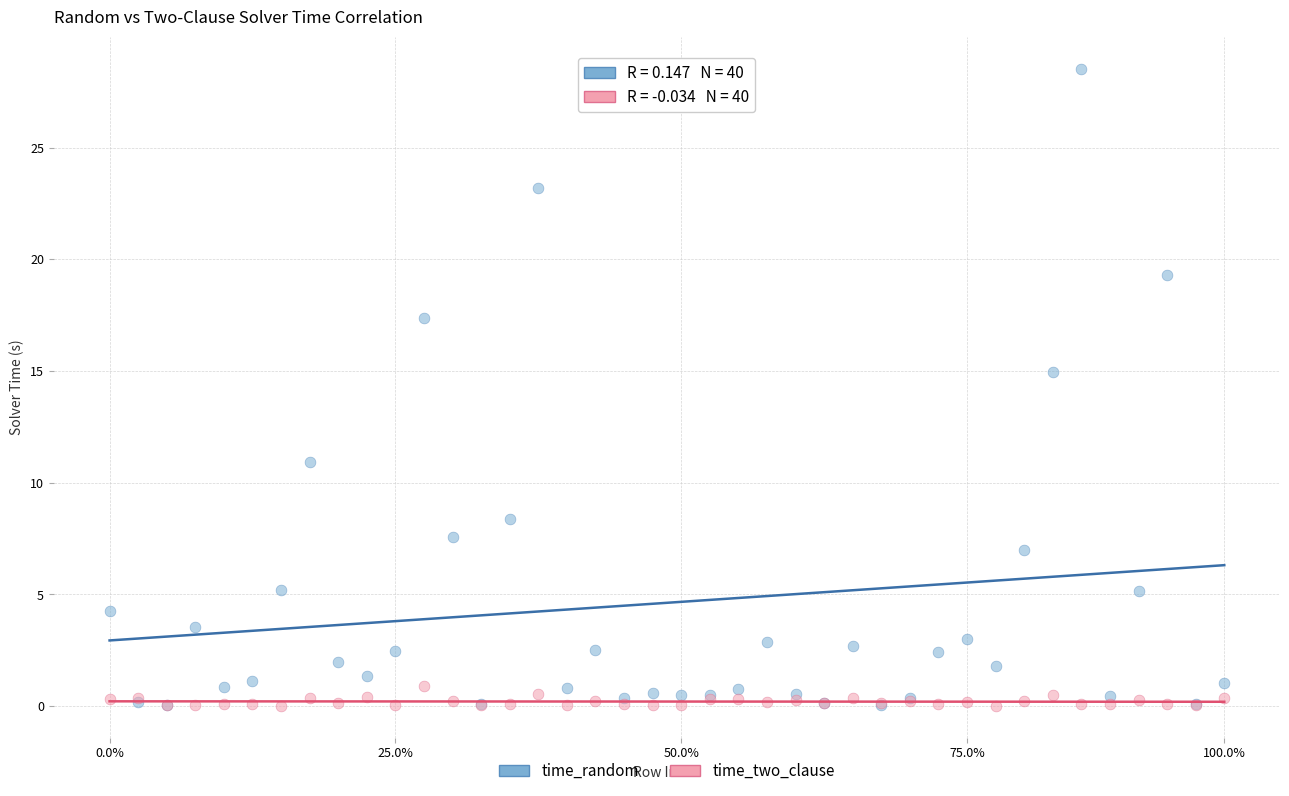

In the time_random series, what Y value is closest to 14?

14.9